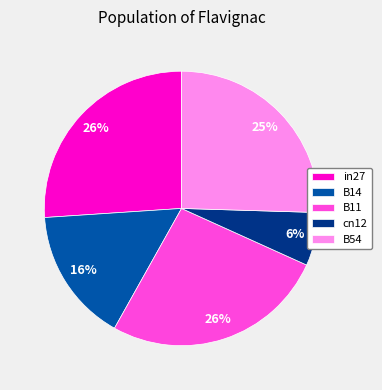

To the nearest percent, what is the average slice percentage?

20%